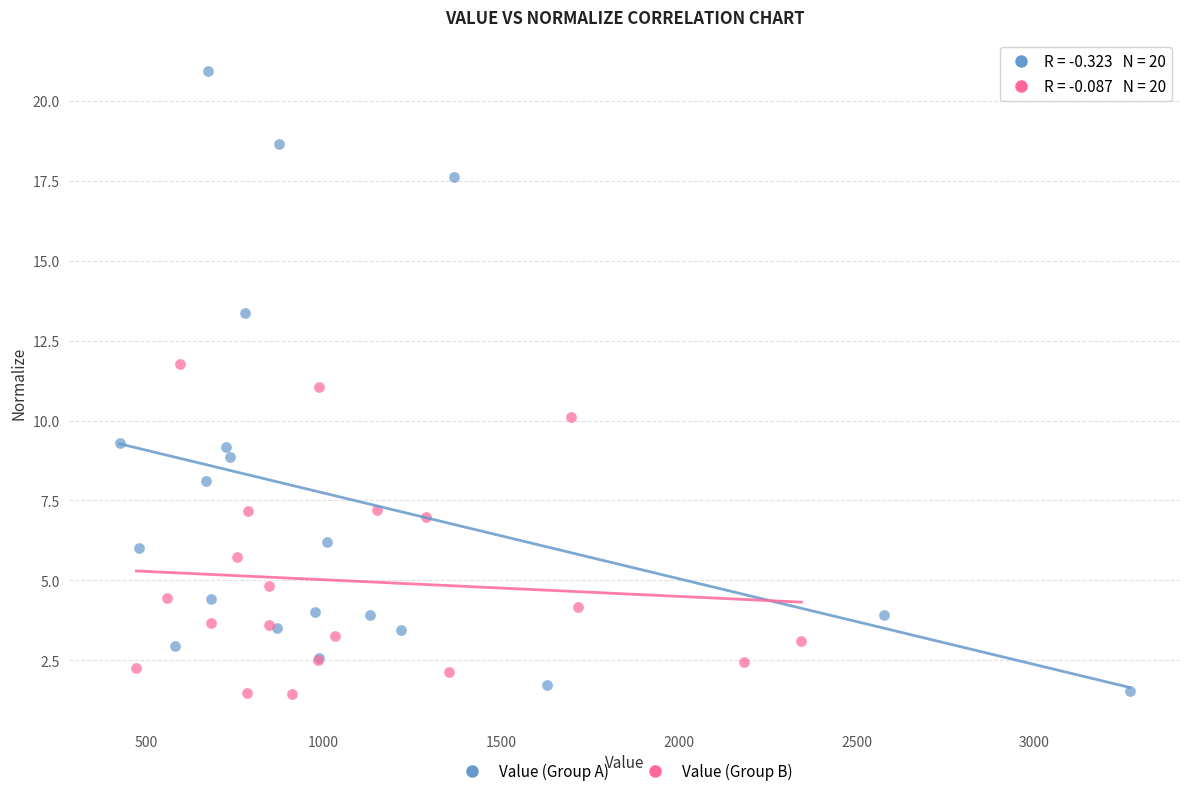

Which series contains the highest Y value?

Value (Group A)